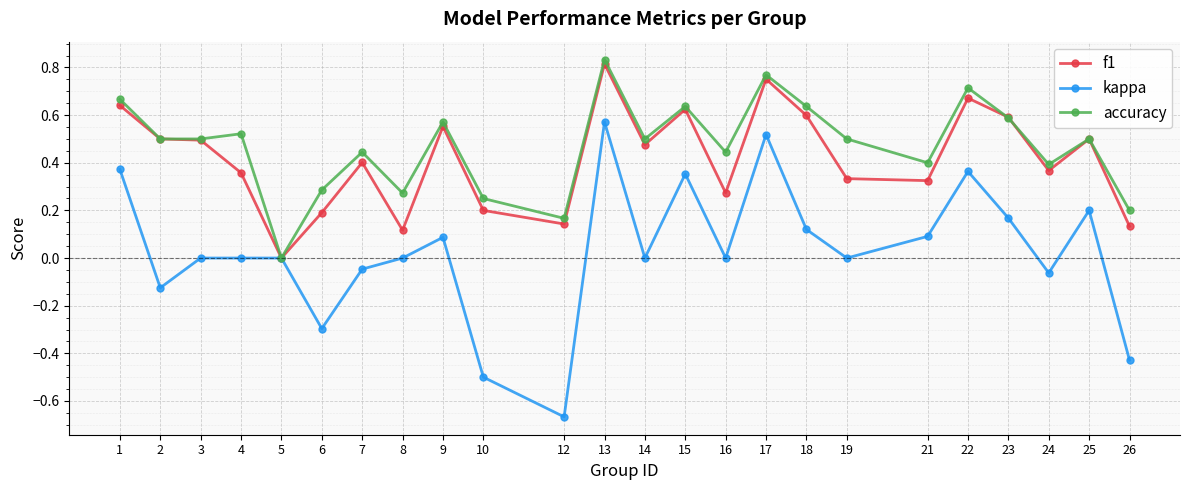

Which label corresponds to the smallest value in the chart?

12